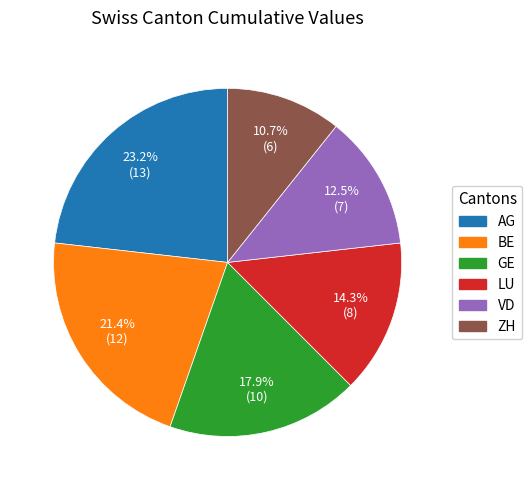

Which has a higher value, LU or BE?

BE